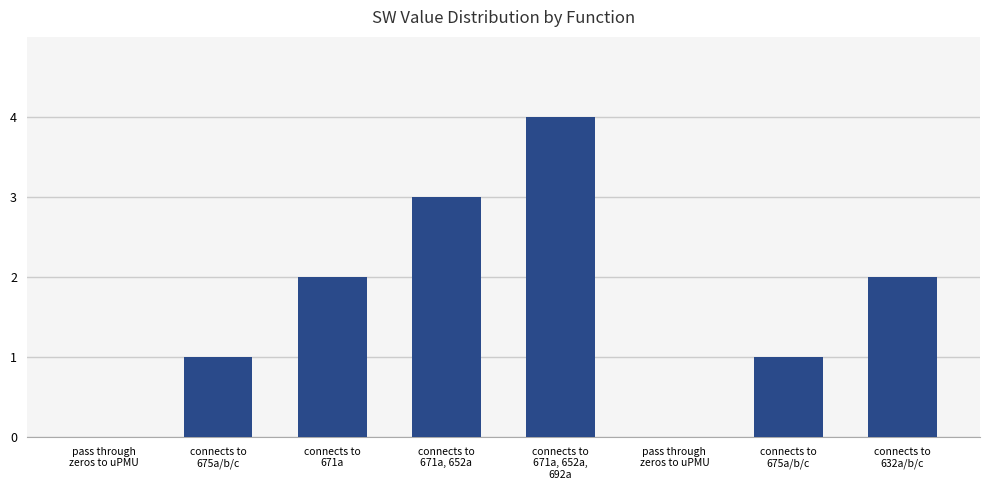

At which label does the data first exceed 2?

connects to
671a, 652a